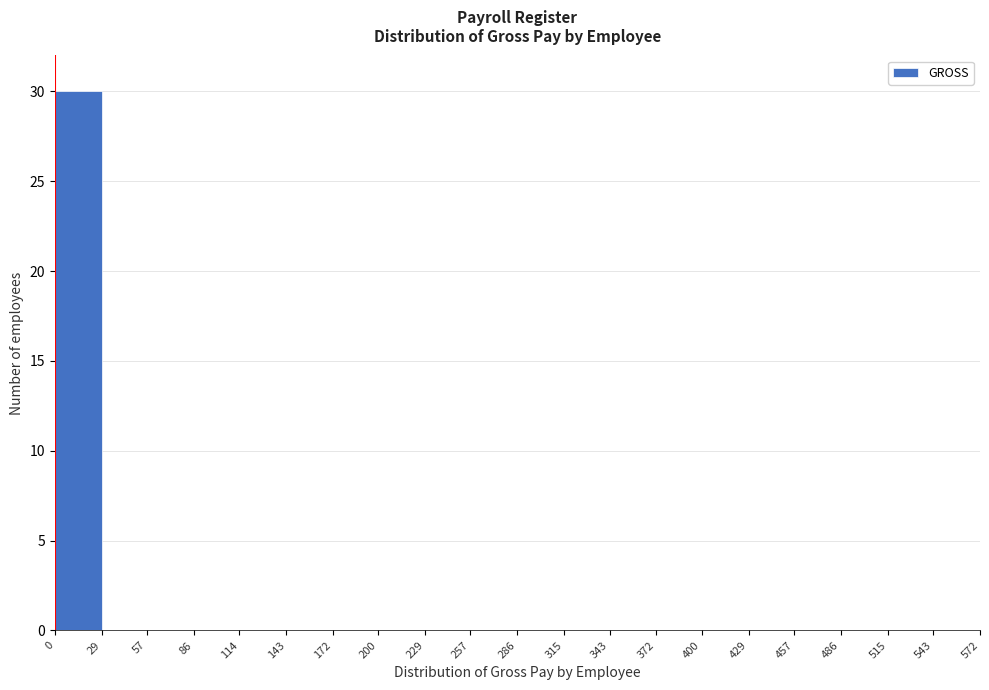

How tall is the bar that spans 0 to 29 on the x-axis? The values are not printed on the chart, so give them approximately, as read against the axis.

30